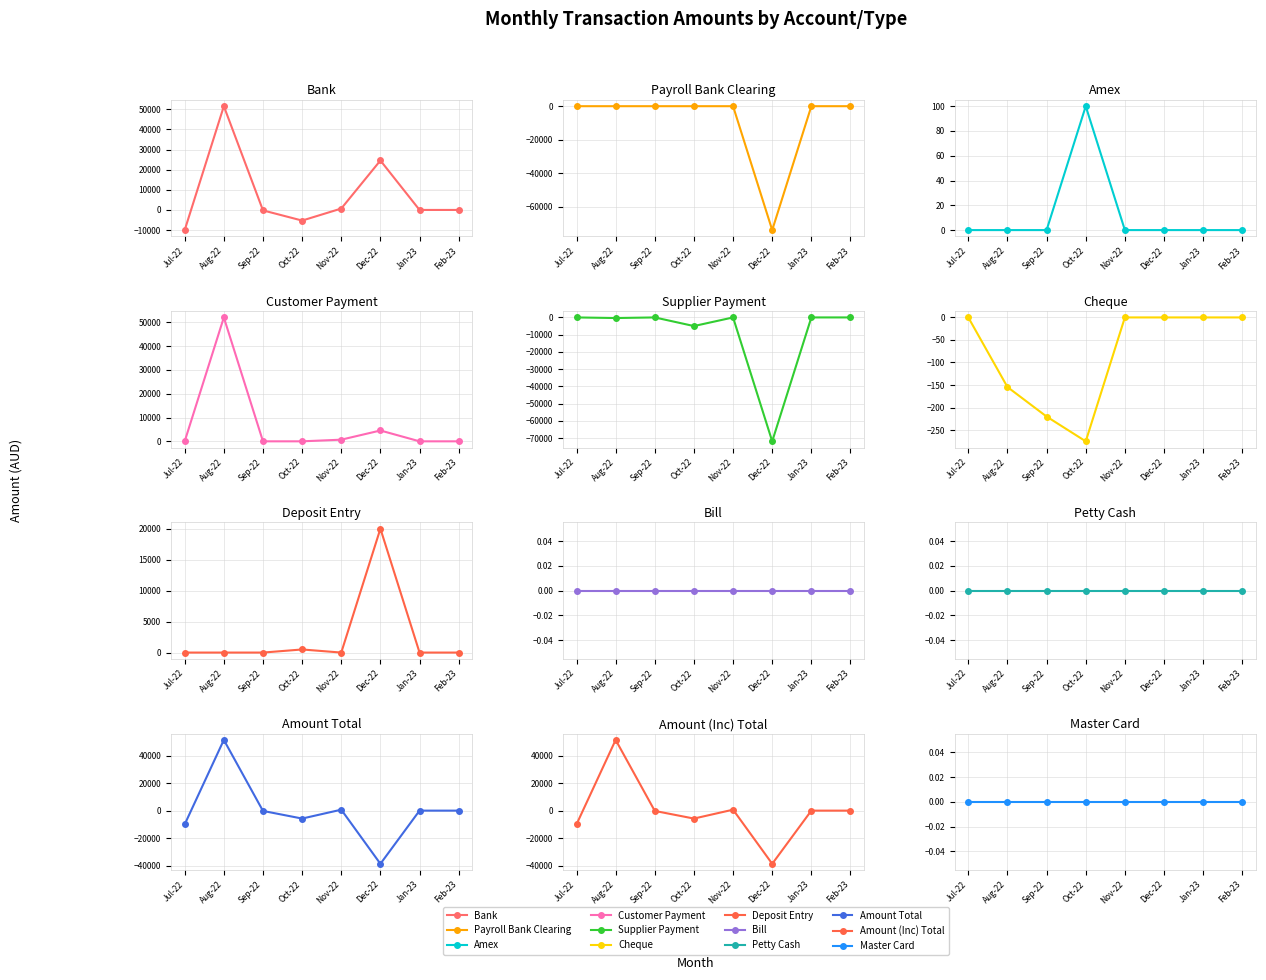

True or false: Amount and Amount (Inc) intersect in this chart.

False